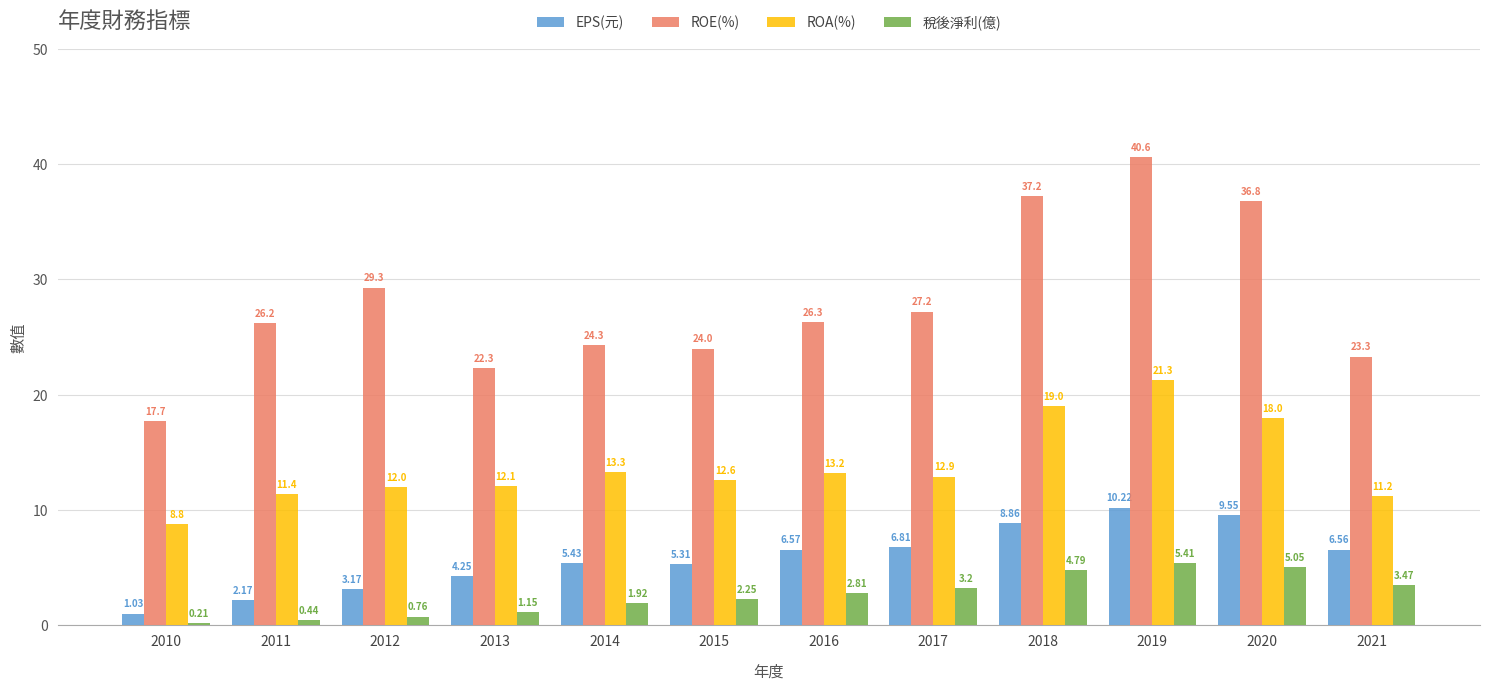

At which category does the chart reach its peak across all series?

2019